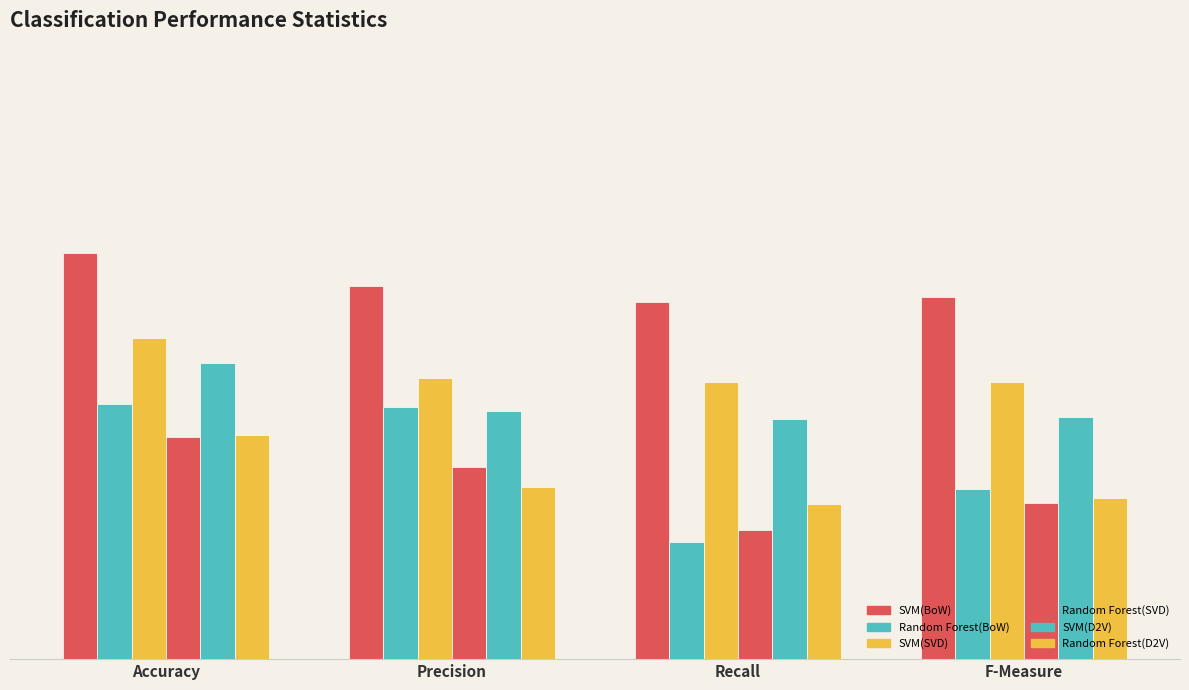

How many series are shown in this chart?

6